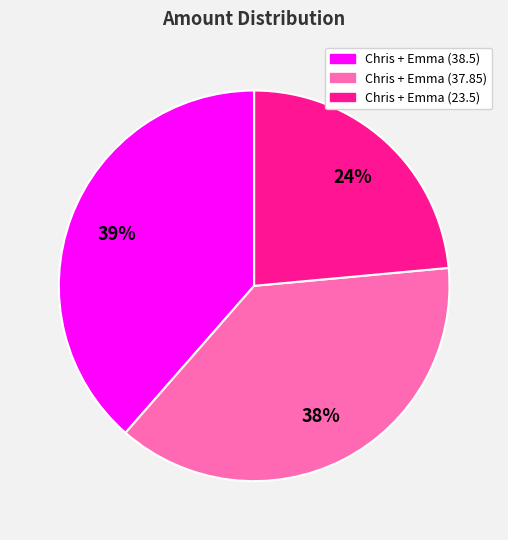

Rank the categories by value from lowest to highest.

Chris + Emma (23.5), Chris + Emma (37.85), Chris + Emma (38.5)